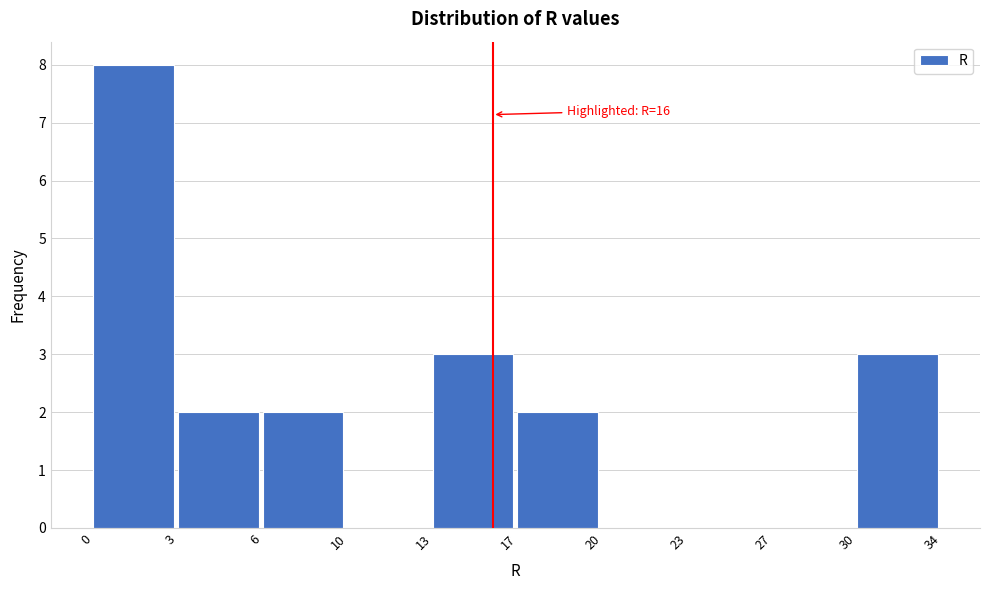

Reading left to right, transcribe all the data shown in this chart.

0=8	3=2	6=2	10=0	13=3	17=2	20=0	23=0	27=0	30=3